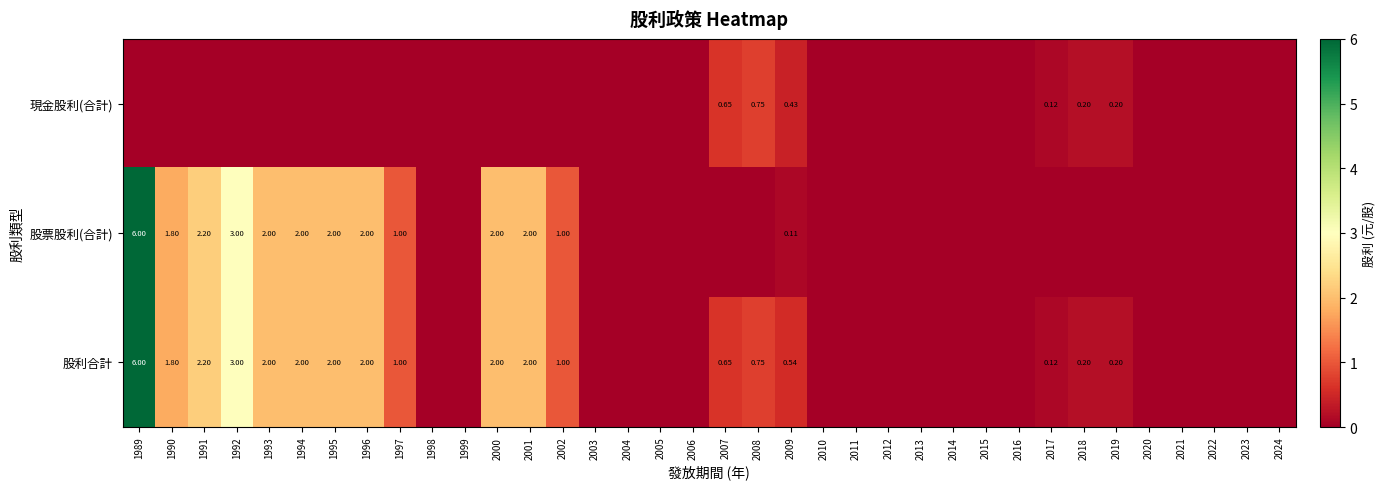

Which series has the largest total across all categories?

股利合計